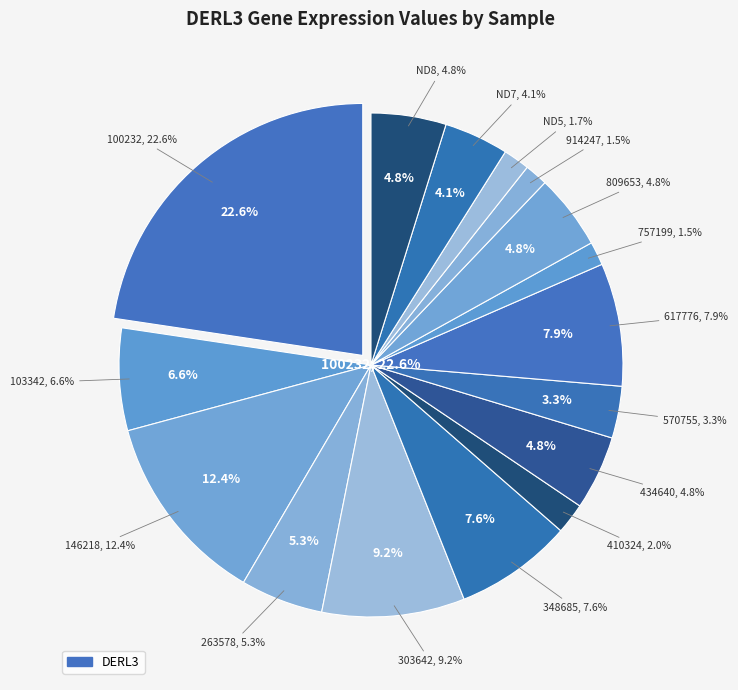

Is it true that 2.155 is 14% of the pie?

False